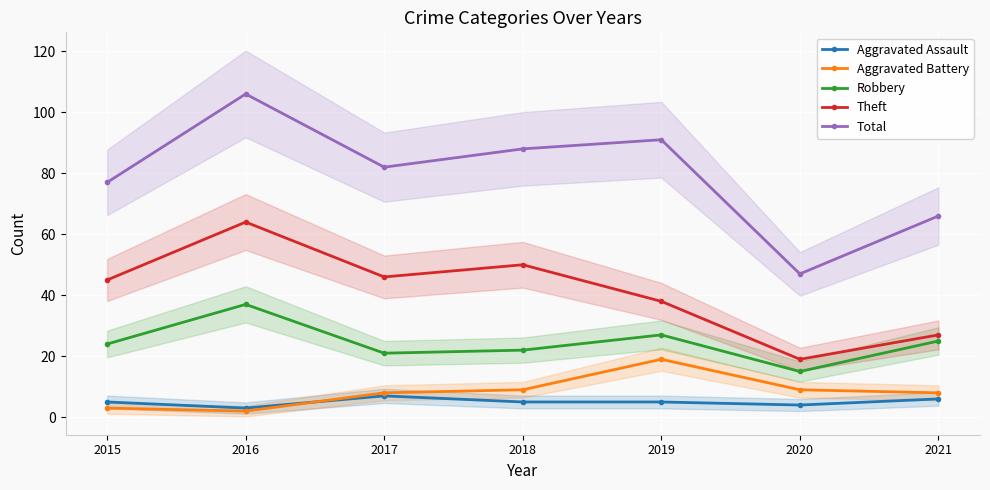

Which series has the widest spread of values?

Total